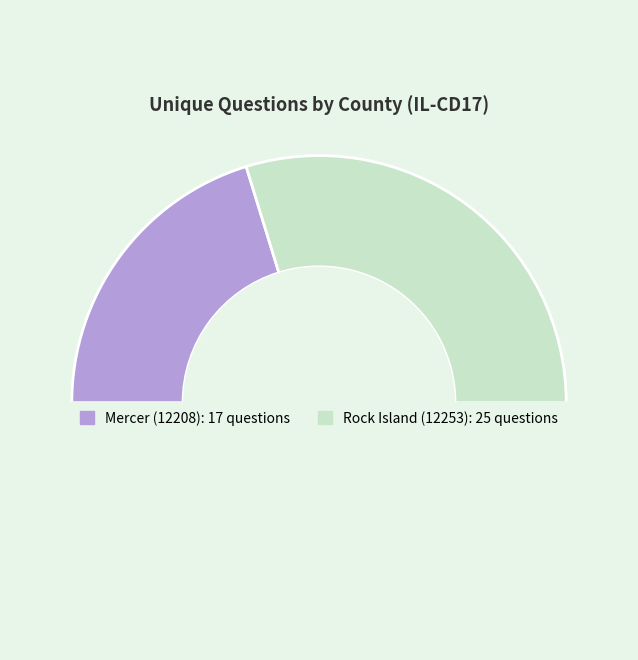

Which category has the biggest portion of the pie?

Rock Island (12253)